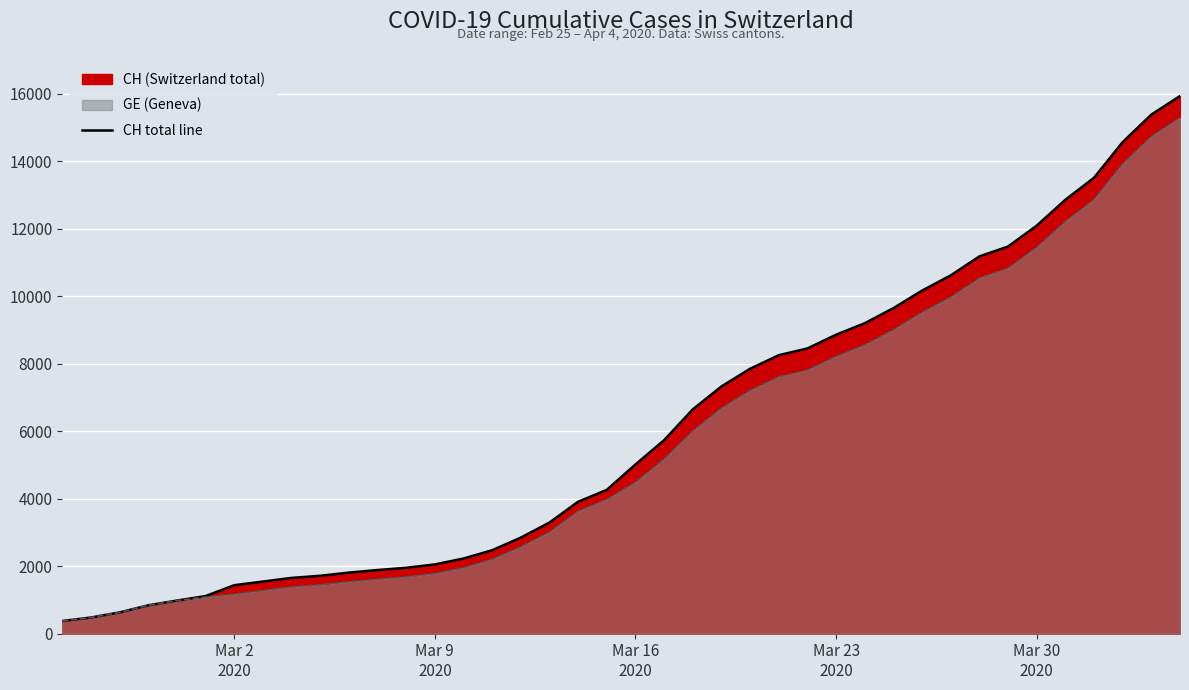

Reading left to right, list all the values displayed in this chart.

375	479	630	840	981	1113	1436	1544	1652	1715	1809	1885	1952	2051	2226	2472	2845	3291	3908	4259	5012	5731	6644	7323	7847	8249	8449	8855	9196	9642	10162	10613	11175	11467	12086	12852	13505	14561	15375	15926